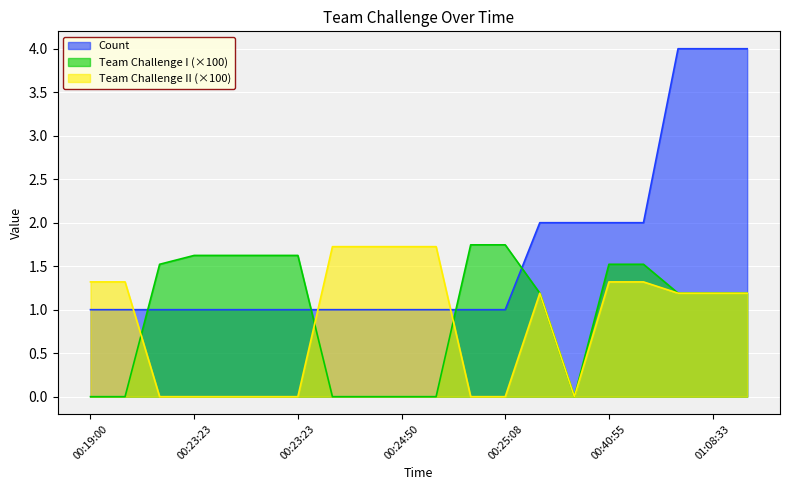

How many Count values are between 1 and 2?

17